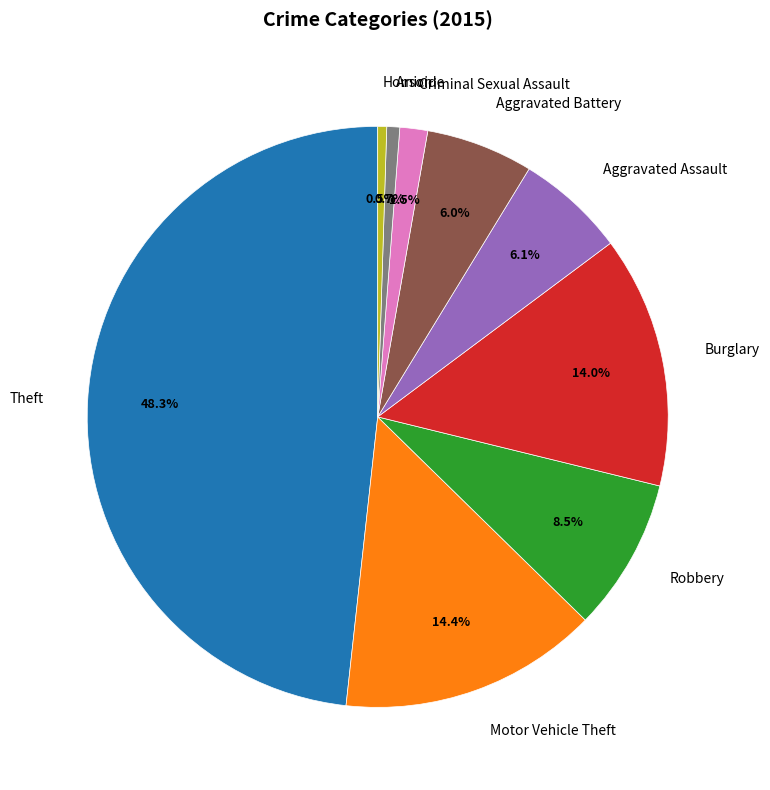

What is the largest slice in the pie chart?

Theft